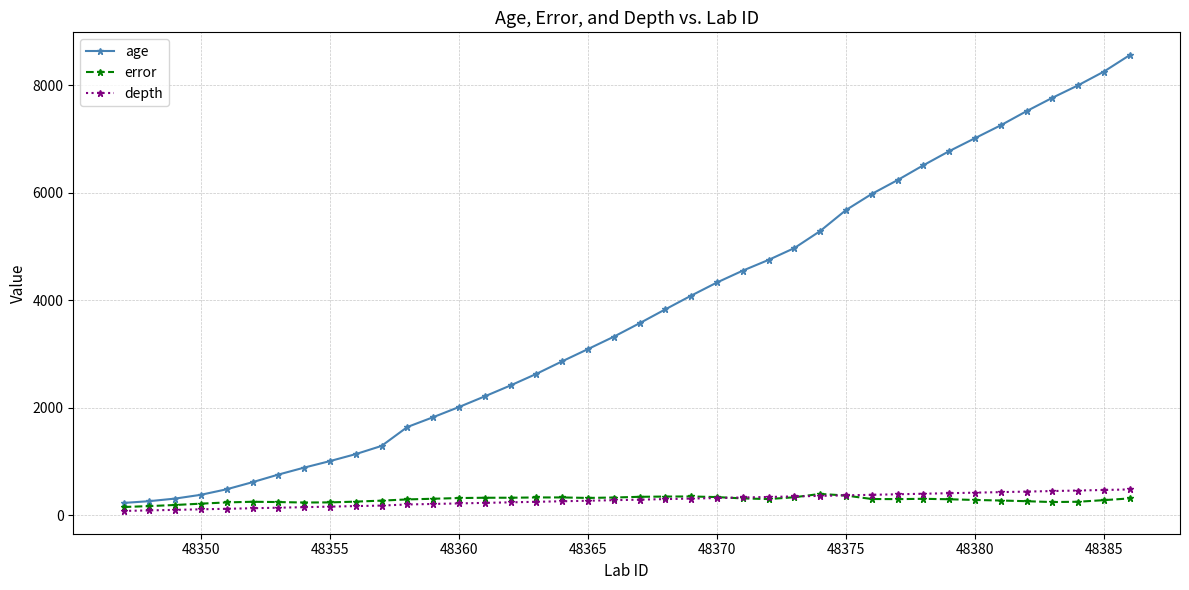

What is the highest value of the age series?

8563.6